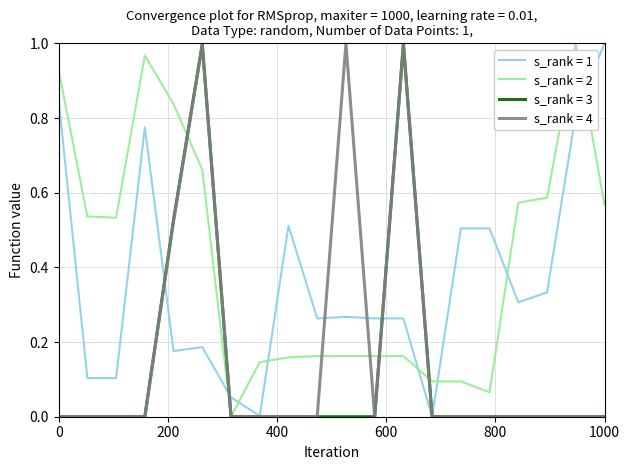

What are all the series names shown in the legend?

s_rank = 1, s_rank = 2, s_rank = 3, s_rank = 4